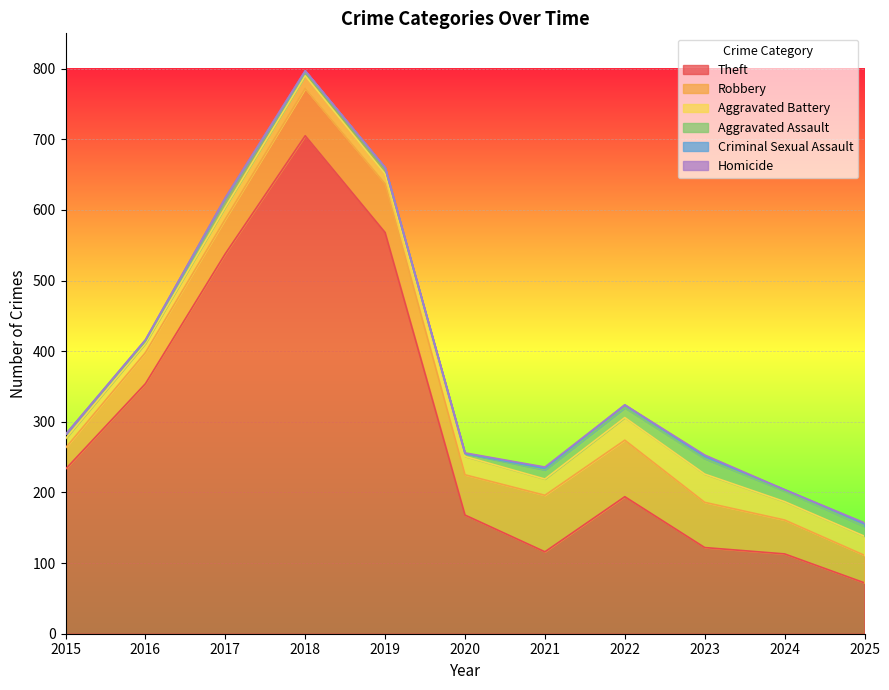

At how many categories does at least one series exceed 248?

4